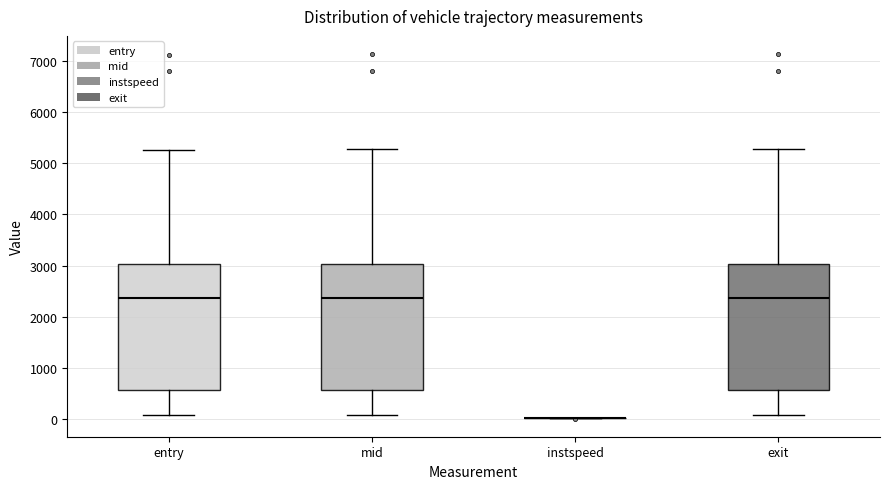

Reading left to right, transcribe this box plot: for each box, give where its median line is, the range the box spans, and where its two whiskers end, as read against the y-axis. The values are not printed on the chart, so give them approximately, as read against the axis.

entry: median 2400, box 600 to 3000, whiskers 100 to 5300
mid: median 2400, box 600 to 3000, whiskers 100 to 5300
instspeed: box collapsed to a line at 0, whiskers 0 to 0
exit: median 2400, box 600 to 3000, whiskers 100 to 5300